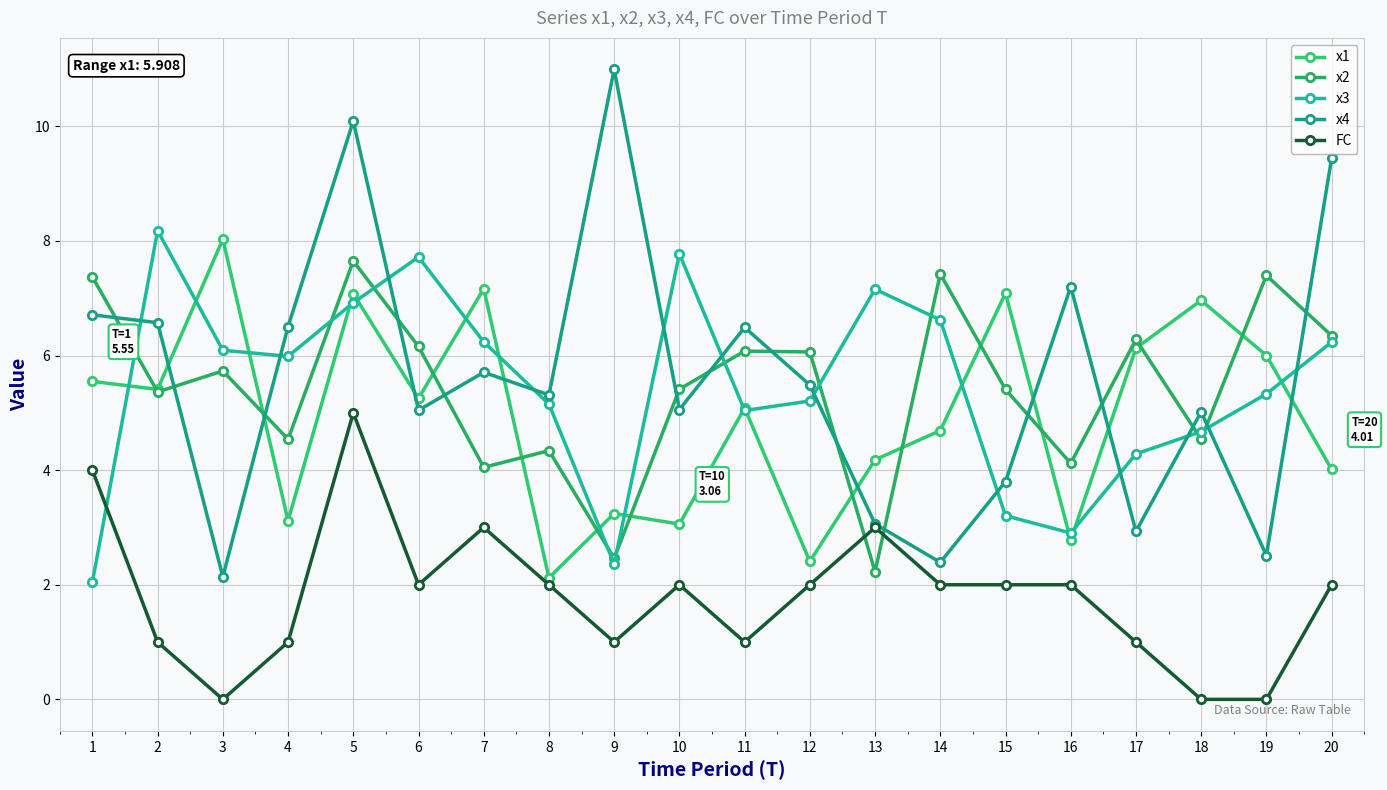

At which label does x3 reach its minimum?

1